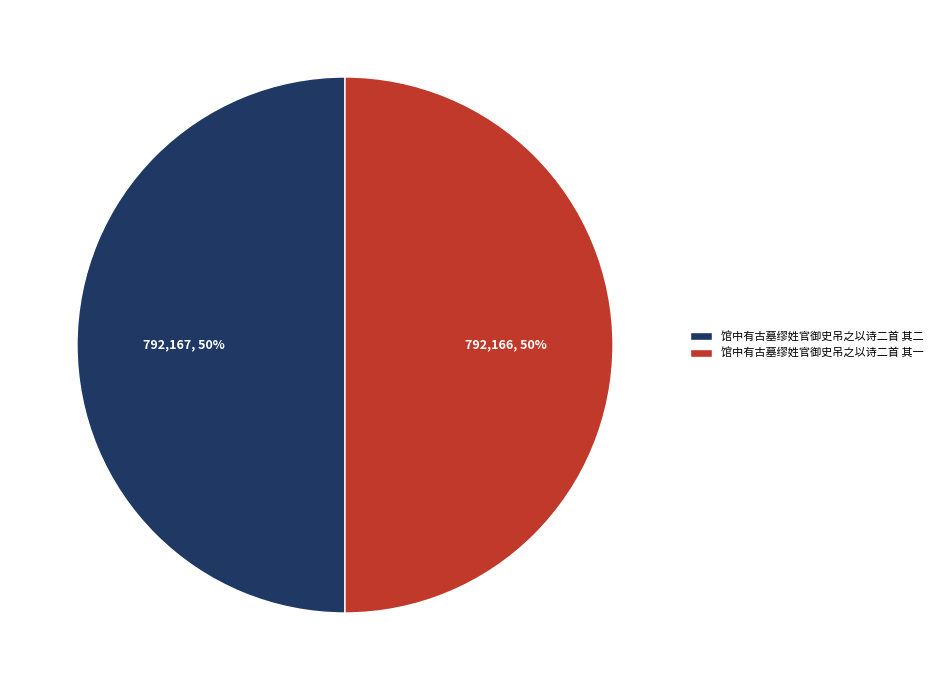

Is the sum of 馆中有古墓缪姓官御史吊之以诗二首 其二 and 馆中有古墓缪姓官御史吊之以诗二首 其一 greater than half?

Yes